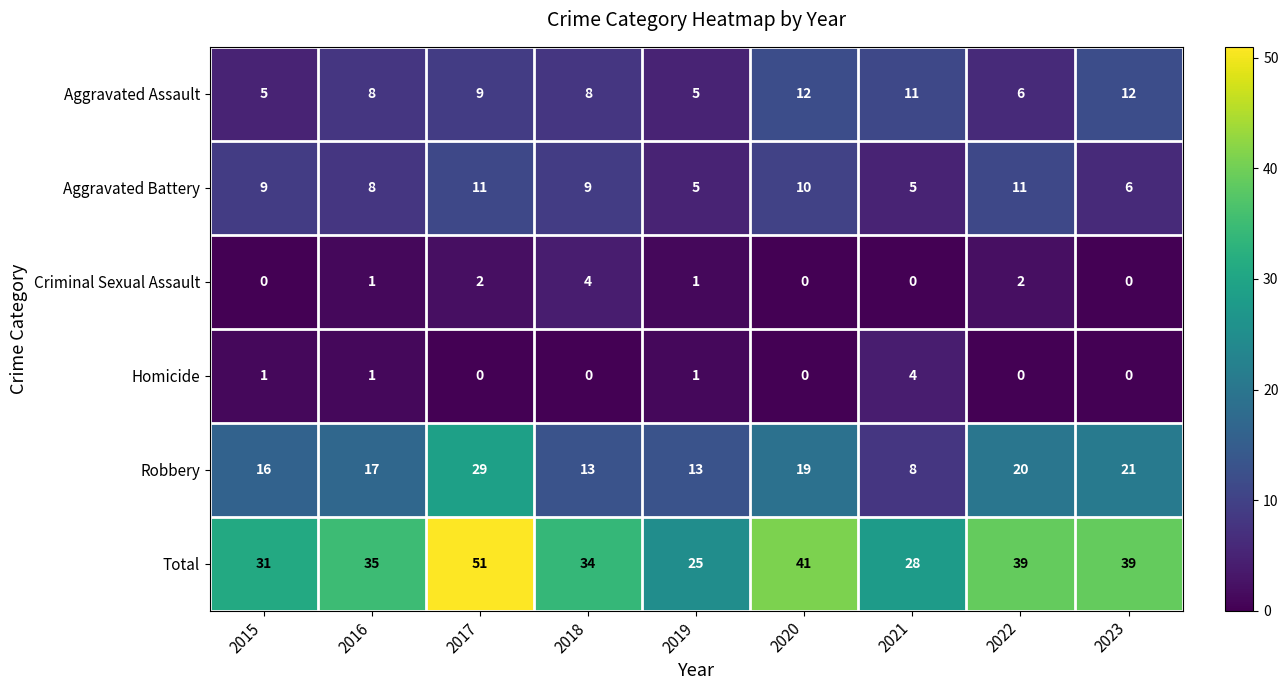

The value of Homicide at 2016 is 1. True or false?

True